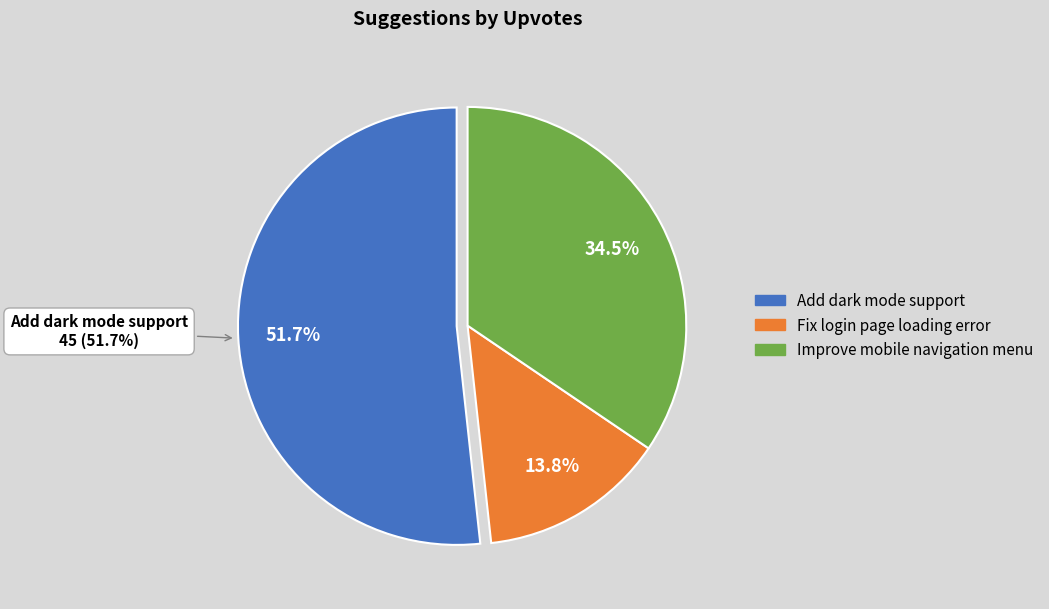

Which slice is the smallest?

Fix login page loading error